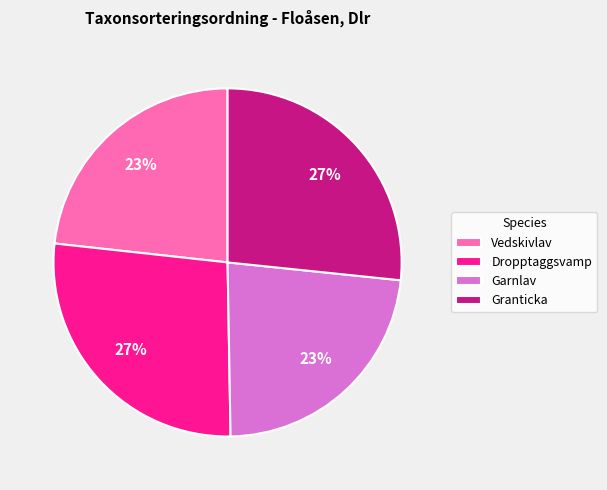

Which has a higher value, Dropptaggsvamp or Garnlav?

Dropptaggsvamp